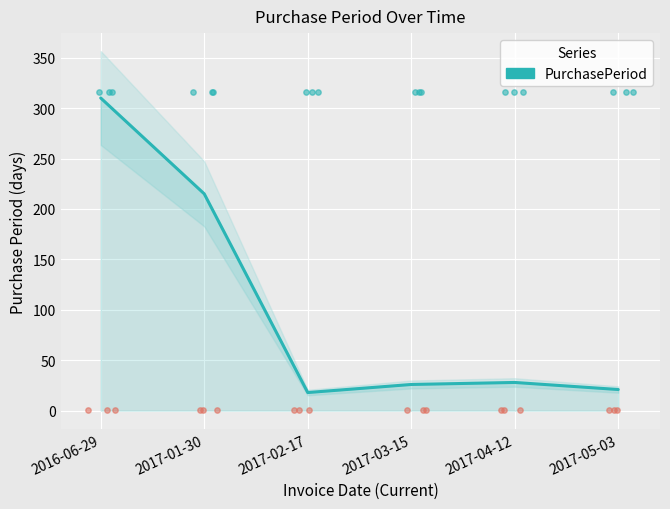

What is the change in value from 2017-01-30 to 2017-05-03?

-194